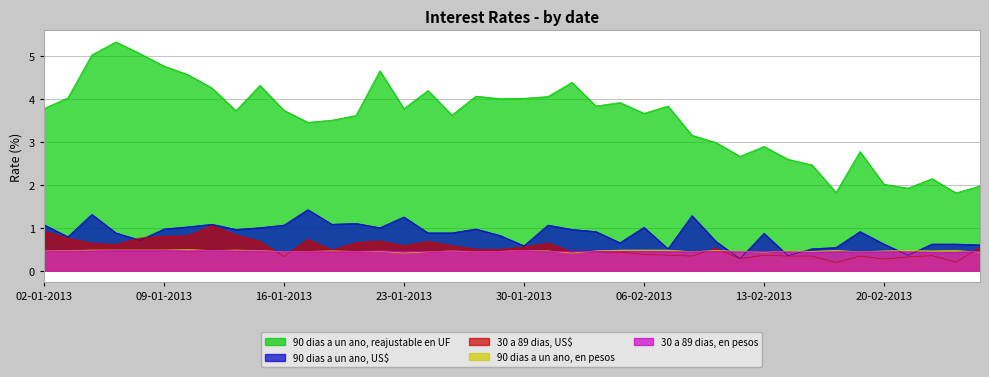

Is it true that 30 a 89 dias, US$ equals 0.5 at 11-02-2013?

True